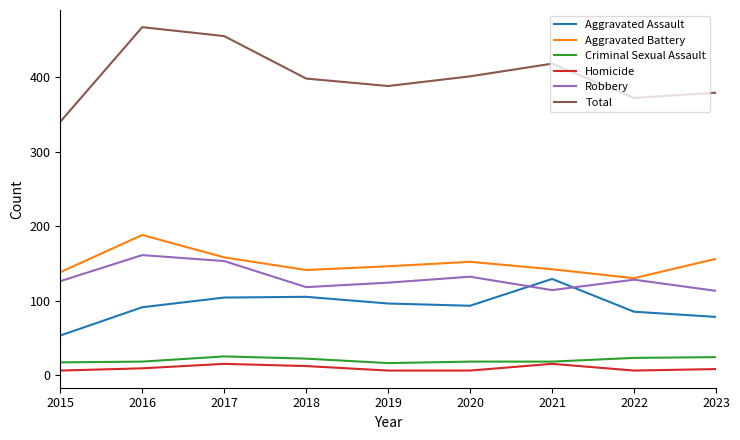

What is the approximate value of Aggravated Battery at 2021, to the nearest 10?

140